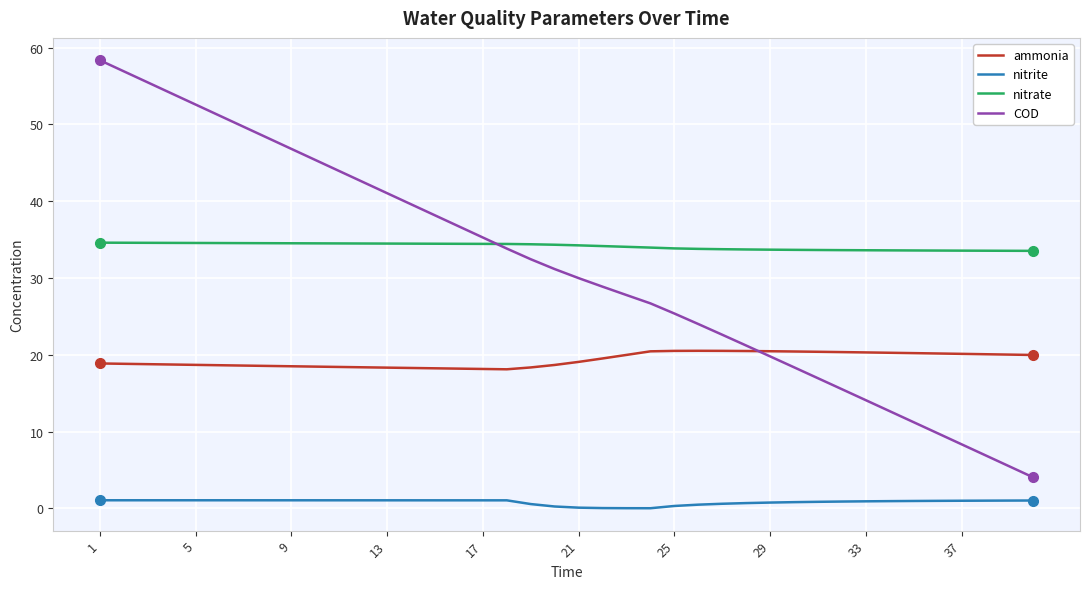

Which series has the widest spread of values?

COD